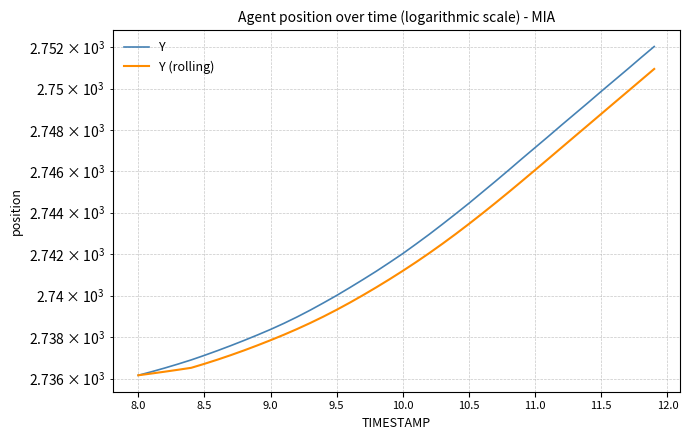

How many values in the Y (rolling) series exceed 2741?

20